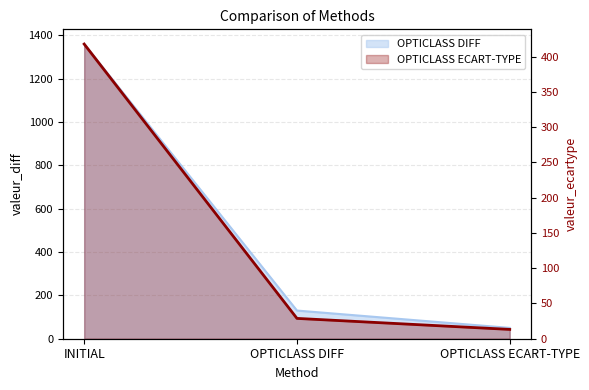

How many data points are less than 28?

1